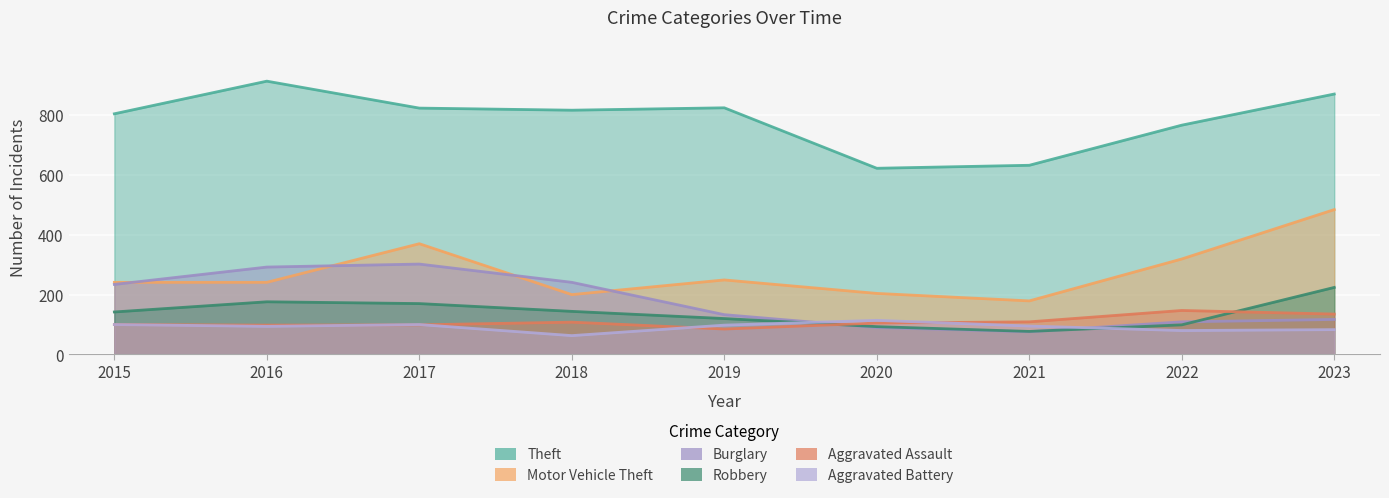

True or false: Burglary has a value of 157 at 2022.

False